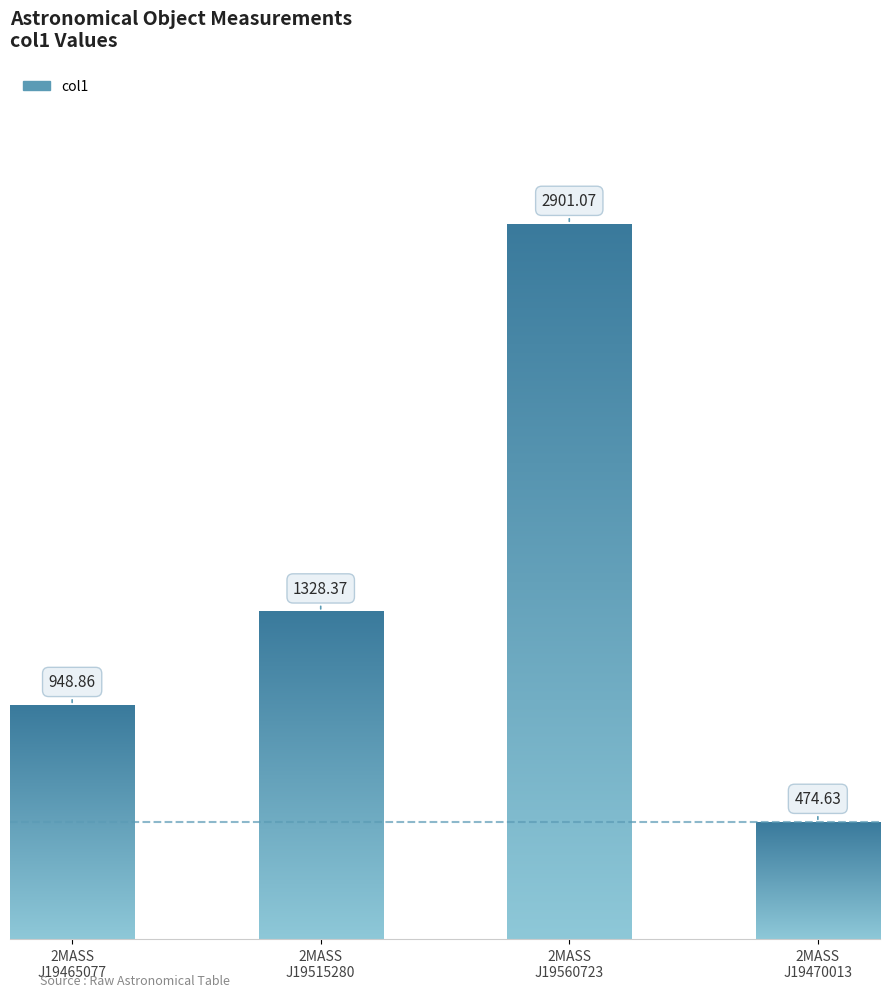

What is the smallest value displayed?

474.6